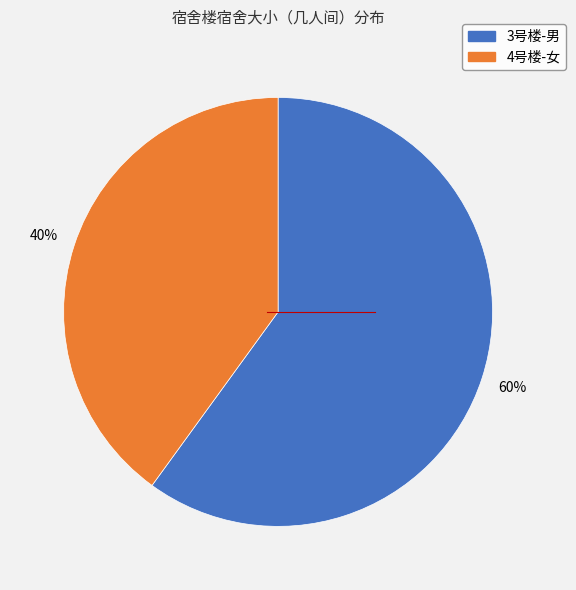

What is the largest slice in the pie chart?

3号楼-男